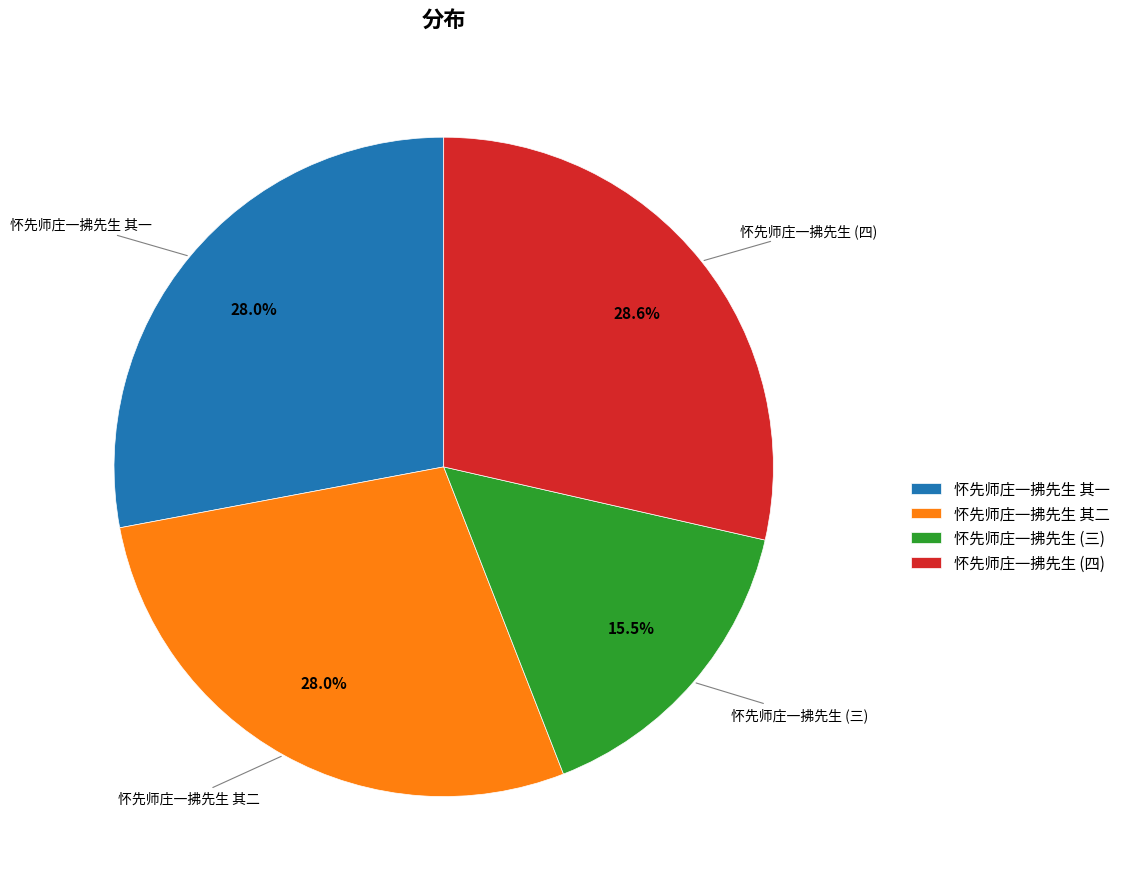

To the nearest percent, what is the average slice percentage?

25%